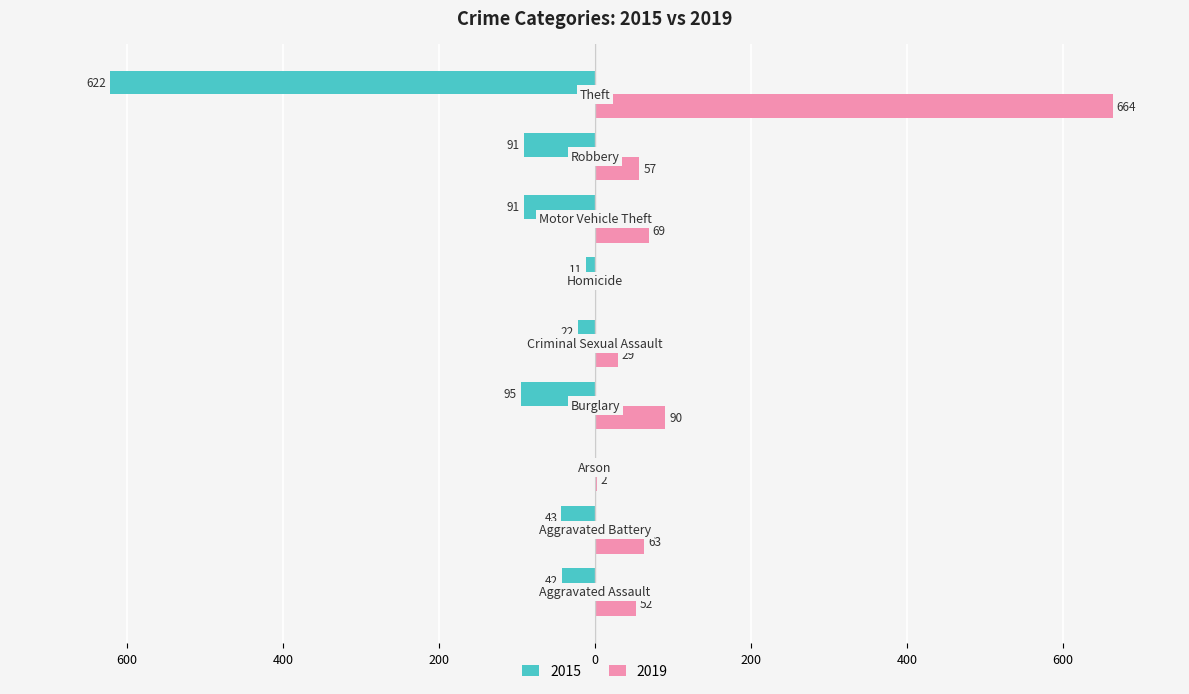

What are all the series names shown in the legend?

2015, 2019